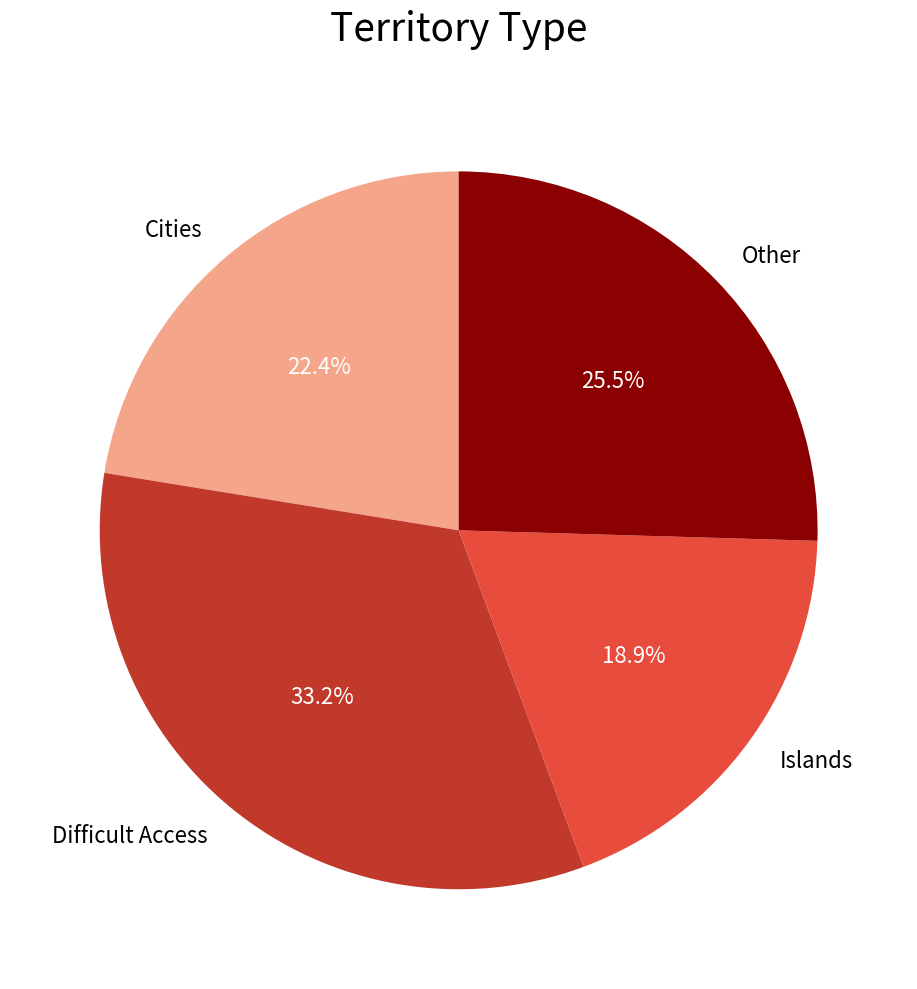

Rank the categories by value from highest to lowest.

Difficult Access, Other, Cities, Islands